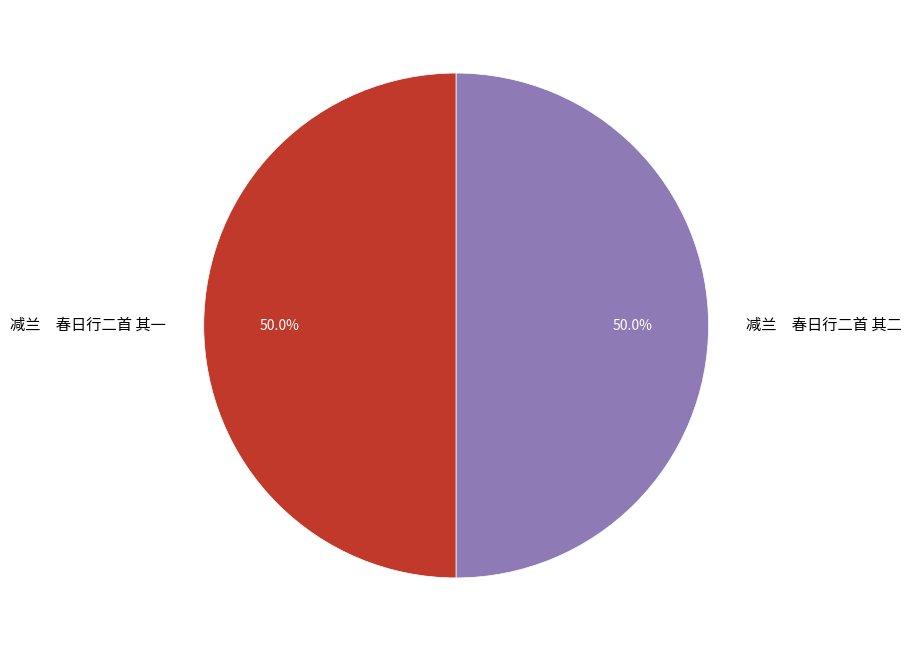

What is the total percentage of 减兰 春日行二首 其二 and 减兰 春日行二首 其一?

100.0%